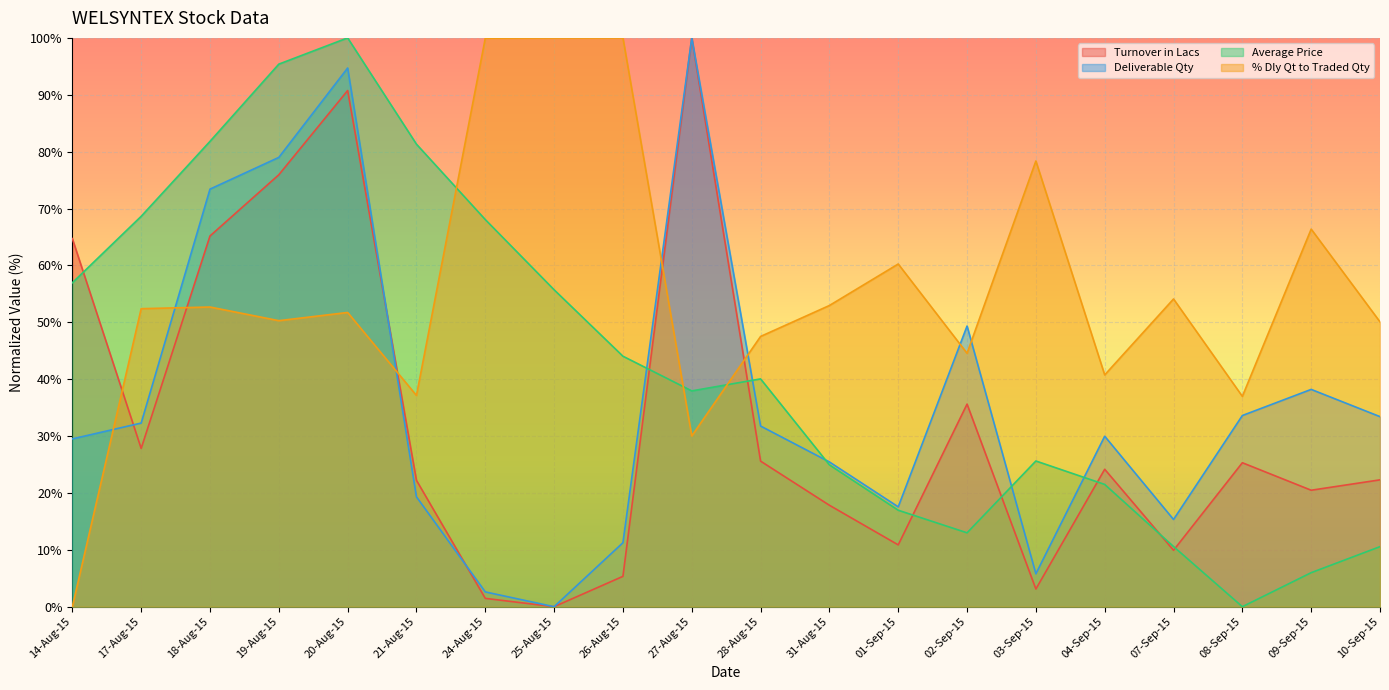

Where is the first local minimum for Deliverable Qty?

25-Aug-15